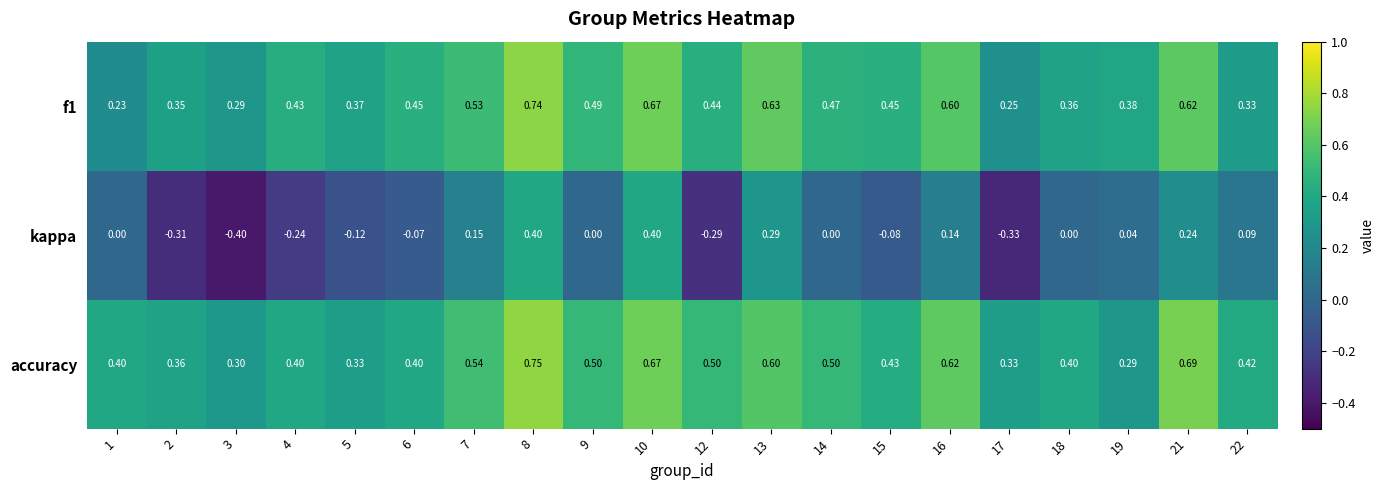

Is the value of kappa at 22 greater than the value of accuracy at 4?

No